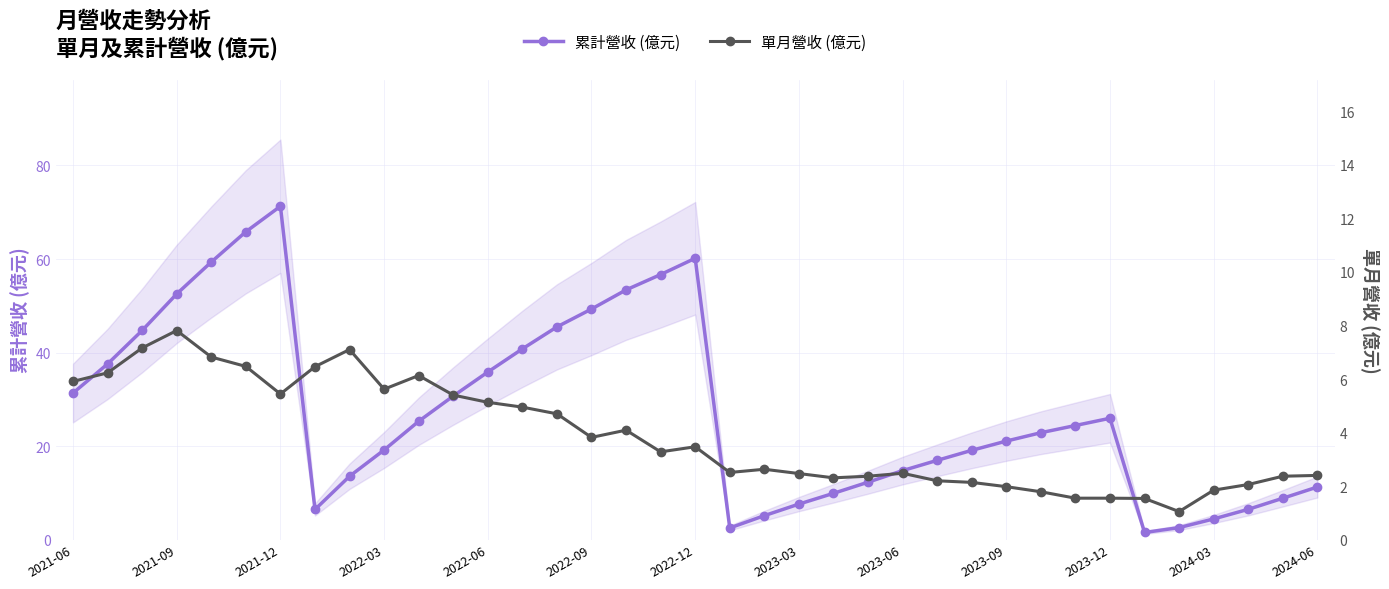

True or false: 累計營收 (億元) has a value of 8.5 at 28.

False